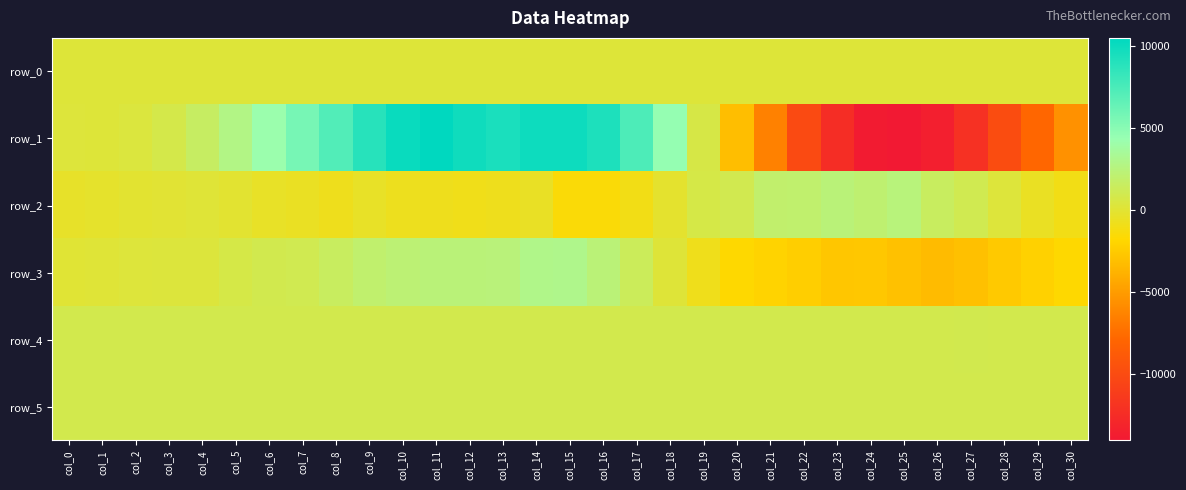

The value of row_5 at col_27 is 1315.6. True or false?

False